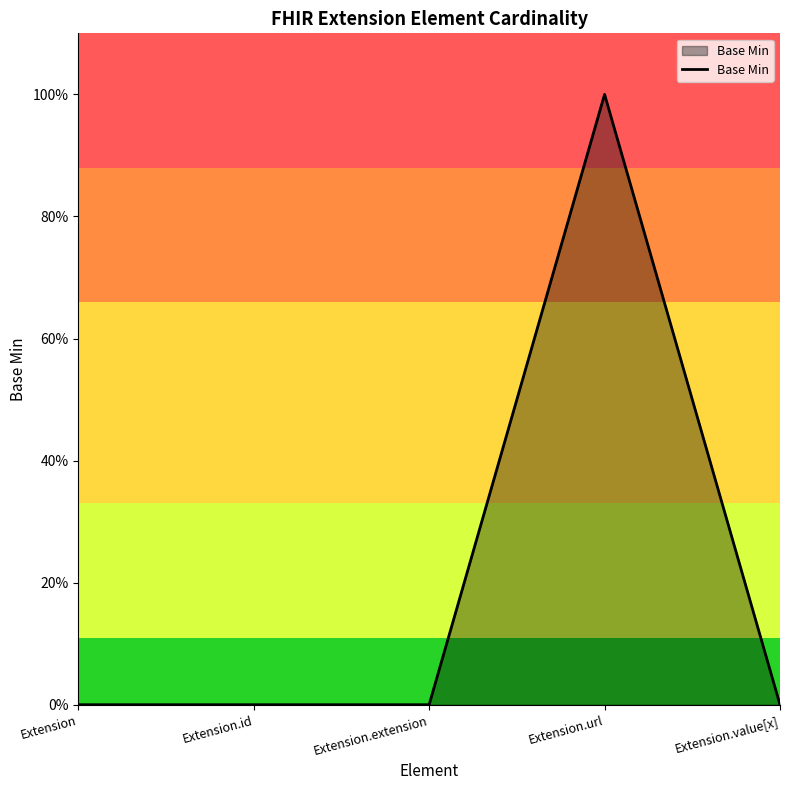

Does the chart have visible grid lines?

No